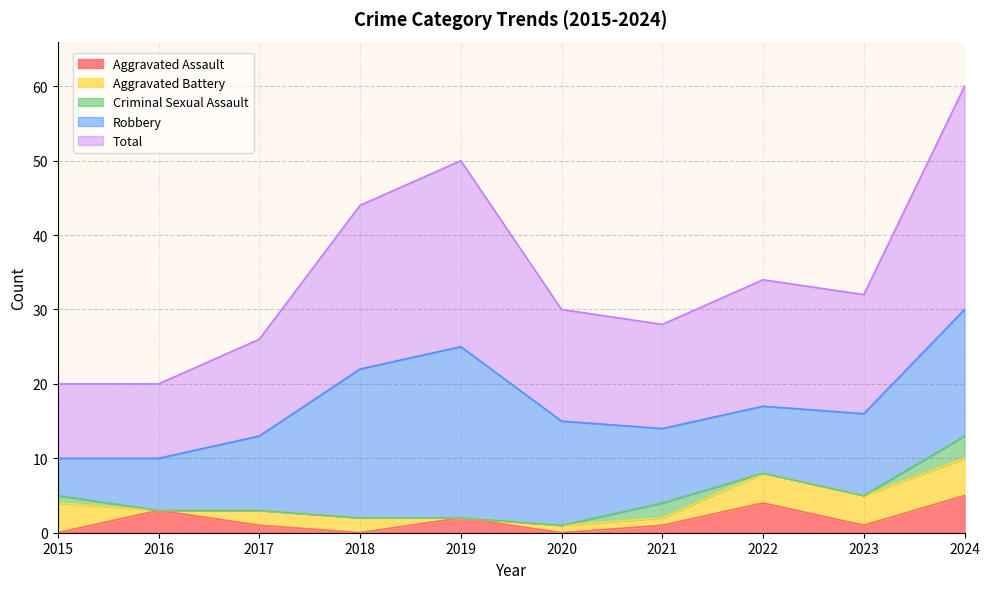

How many series are shown in this chart?

5